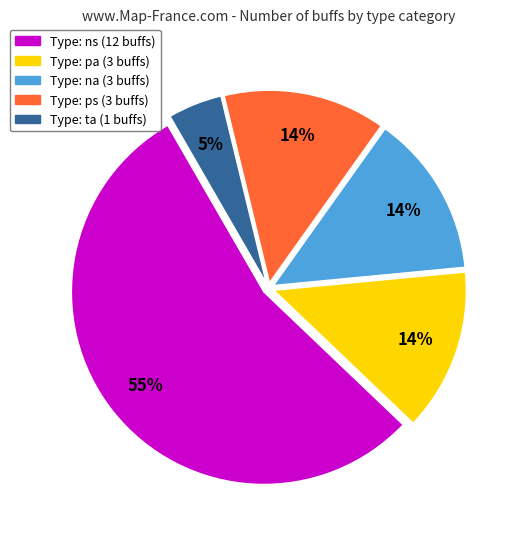

How many segments does this pie chart have?

5